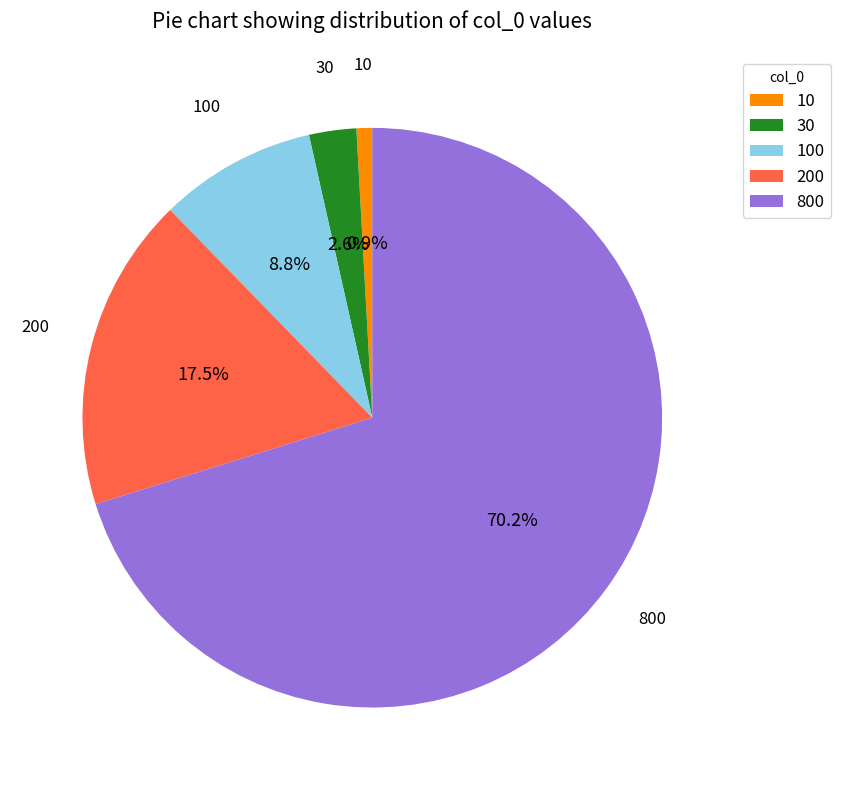

To the nearest percent, what percentage of the pie is 800?

70%